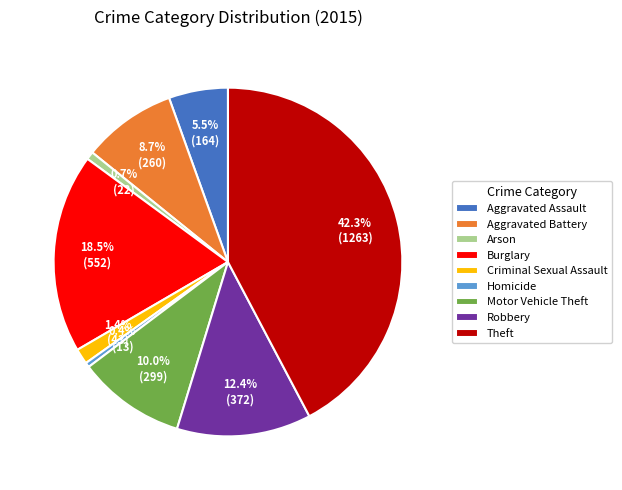

What portion of the pie excludes Aggravated Assault?

94.5%